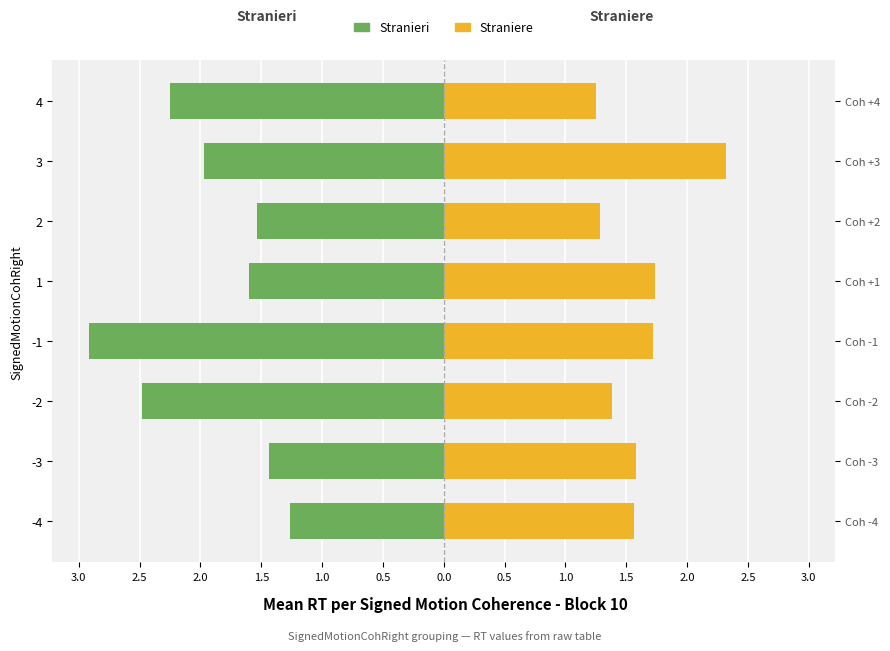

Reading right to left, list all the values displayed in this chart.

Stranieri: -2.2	-2.0	-1.5	-1.6	-2.9	-2.5	-1.4	-1.3
Straniere: 1.3	2.3	1.3	1.7	1.7	1.4	1.6	1.6